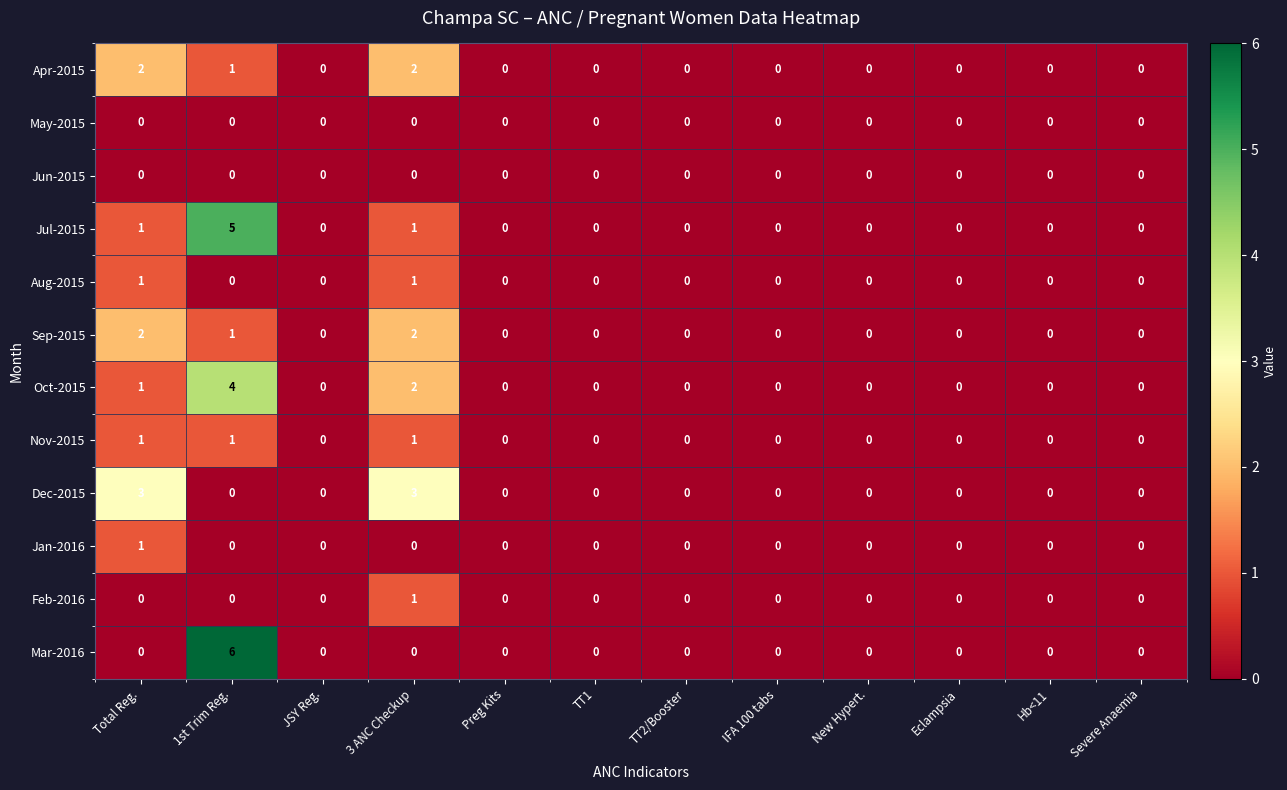

The Dec-2015 series shows 0 at JSY Reg.. True or false?

True